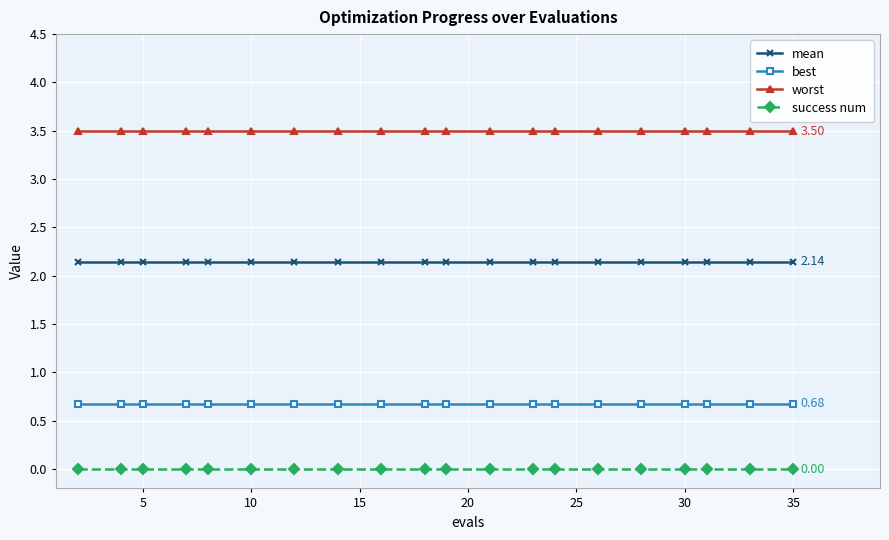

List the series in order of their overall mean, lowest first.

success num, best, mean, worst